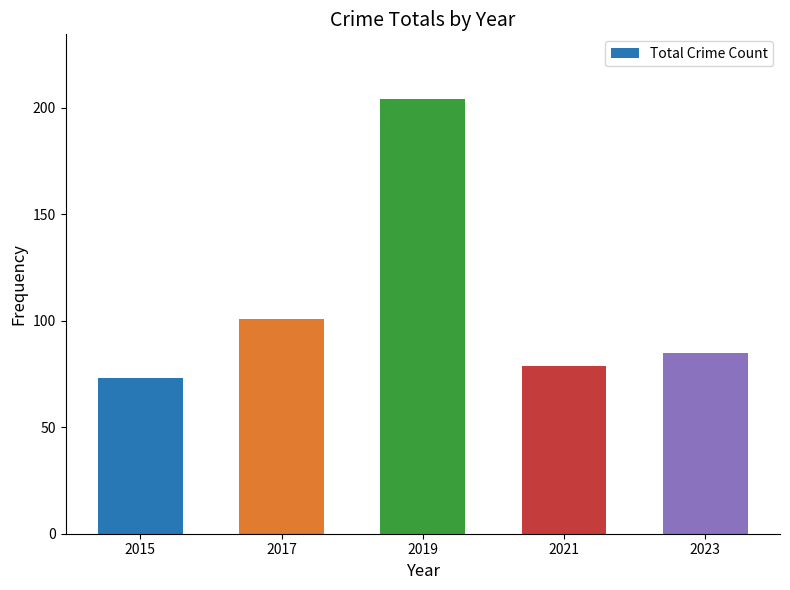

Read the value at 2023.

85